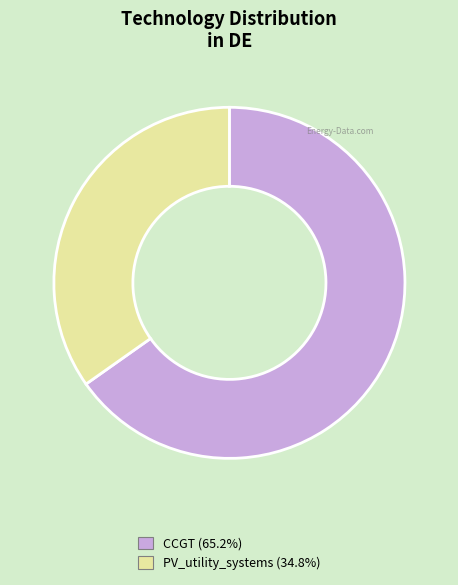

Which slice represents more than half of the pie?

CCGT